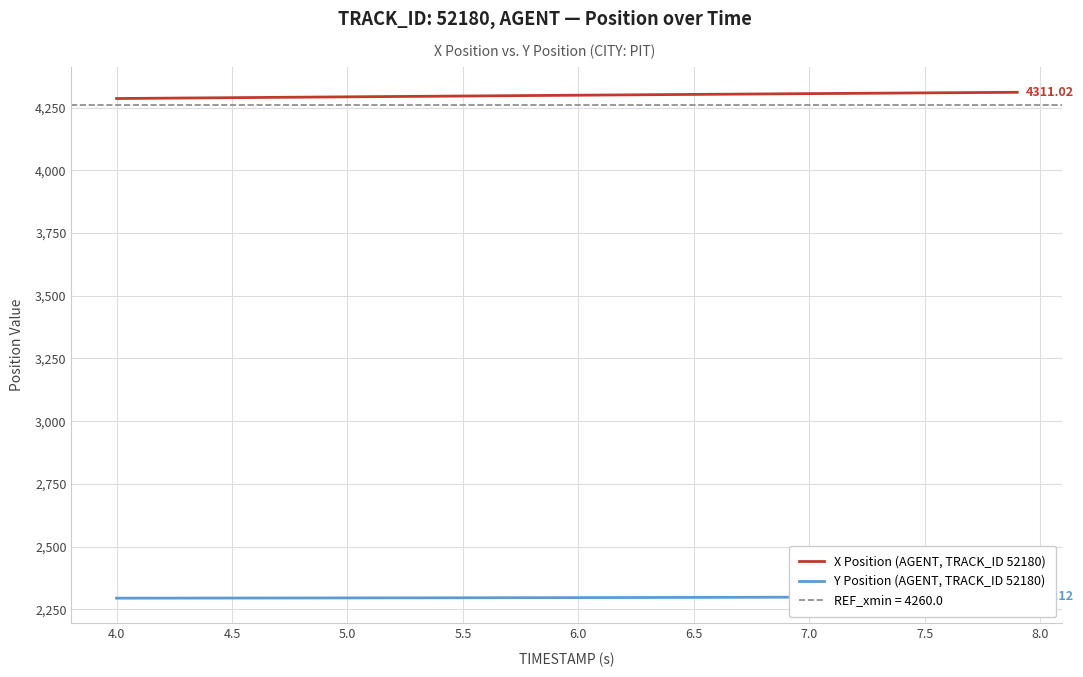

How many data points in Y Position (AGENT, TRACK_ID 52180) are above 2296?

26